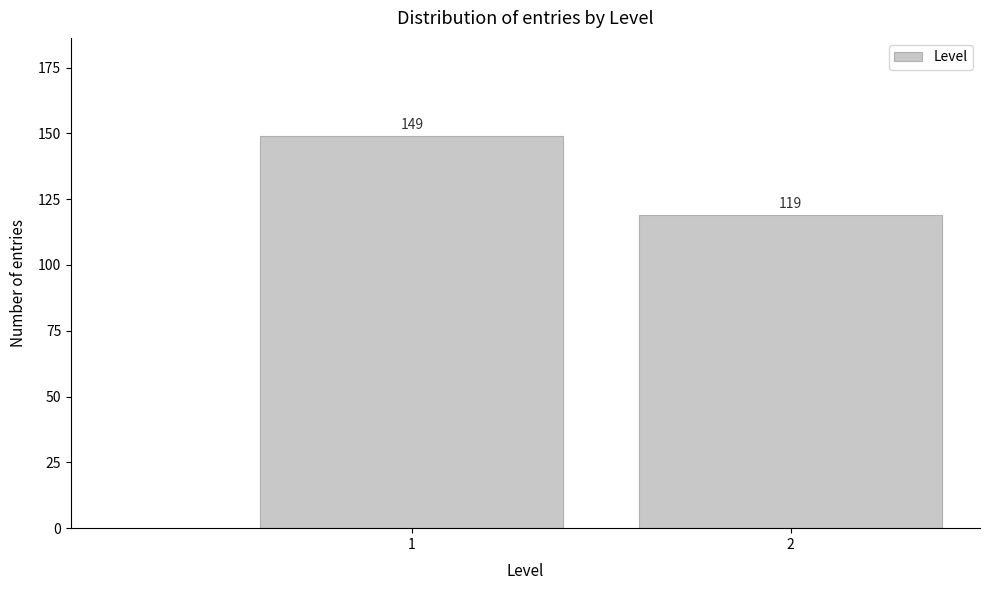

Reading right to left, transcribe all the data shown in this chart.

2=119	1=149